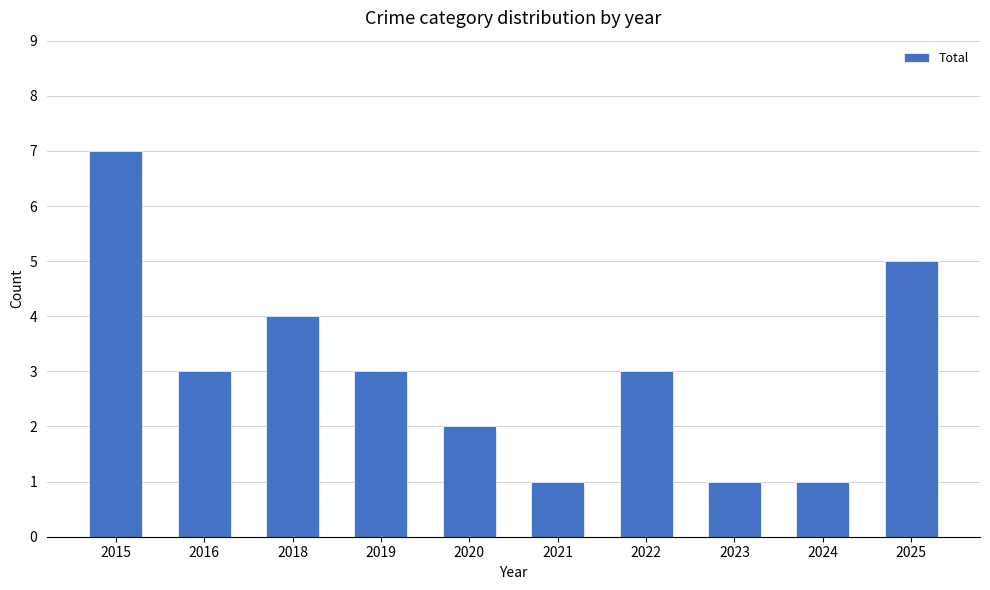

Where does the data first go above 3?

2015